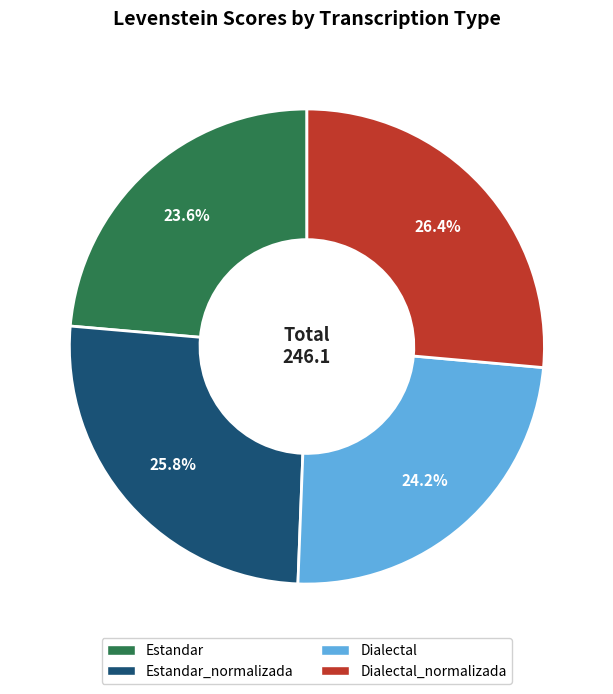

Is there a majority slice in this chart?

No